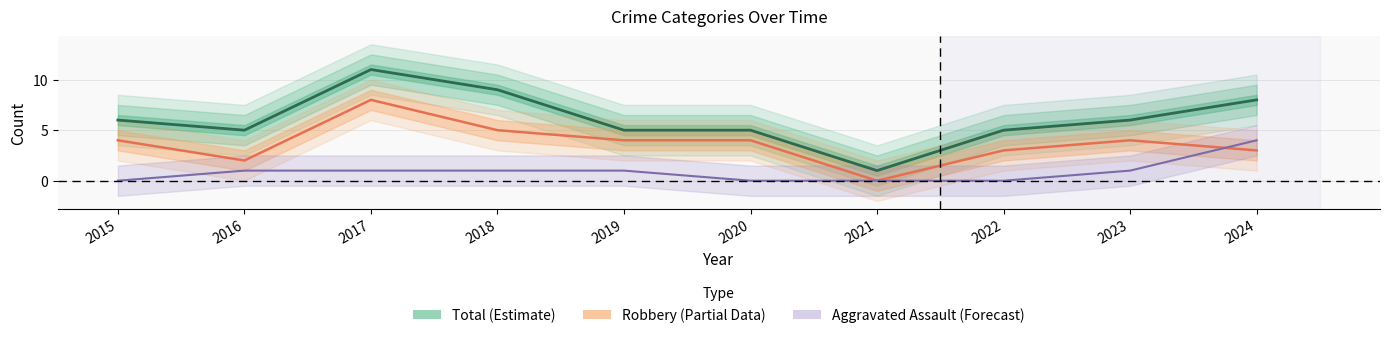

What is the maximum value for Robbery (Partial)?

8